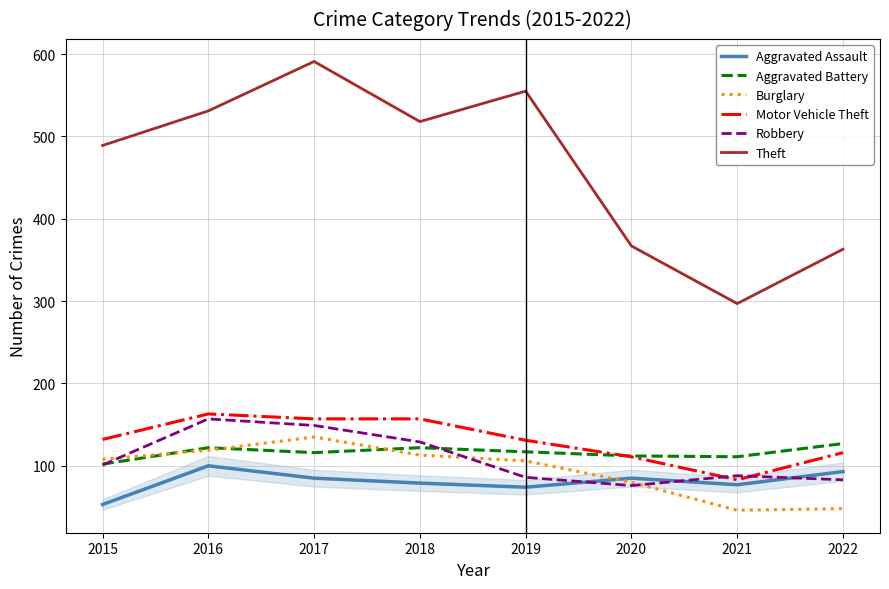

List the series in order of their peak value, lowest first.

Aggravated Assault, Aggravated Battery, Burglary, Robbery, Motor Vehicle Theft, Theft